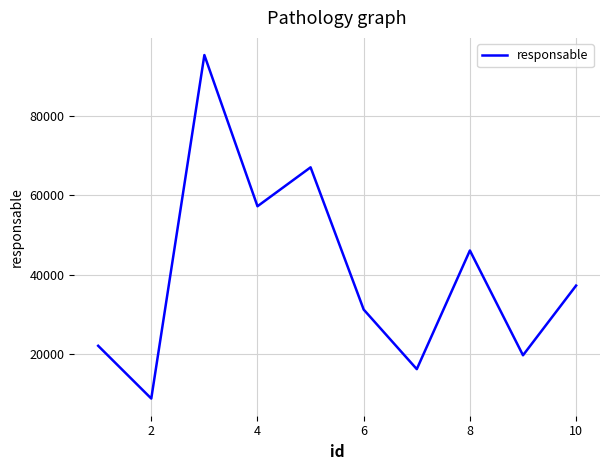

What is the sum of all values?

401200